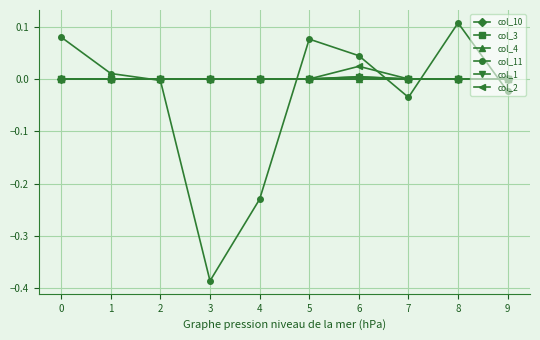

At which label does col_10 reach its peak?

6